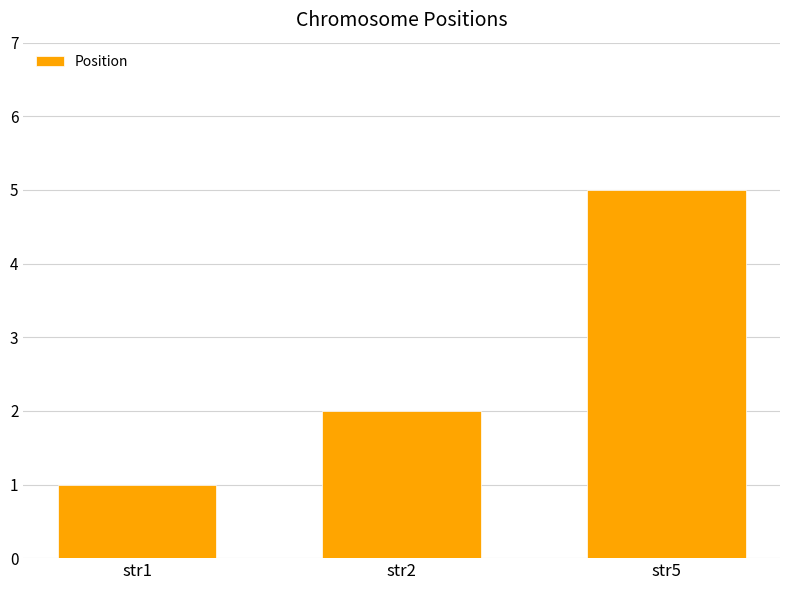

Reading left to right, transcribe all the data shown in this chart.

1	2	5